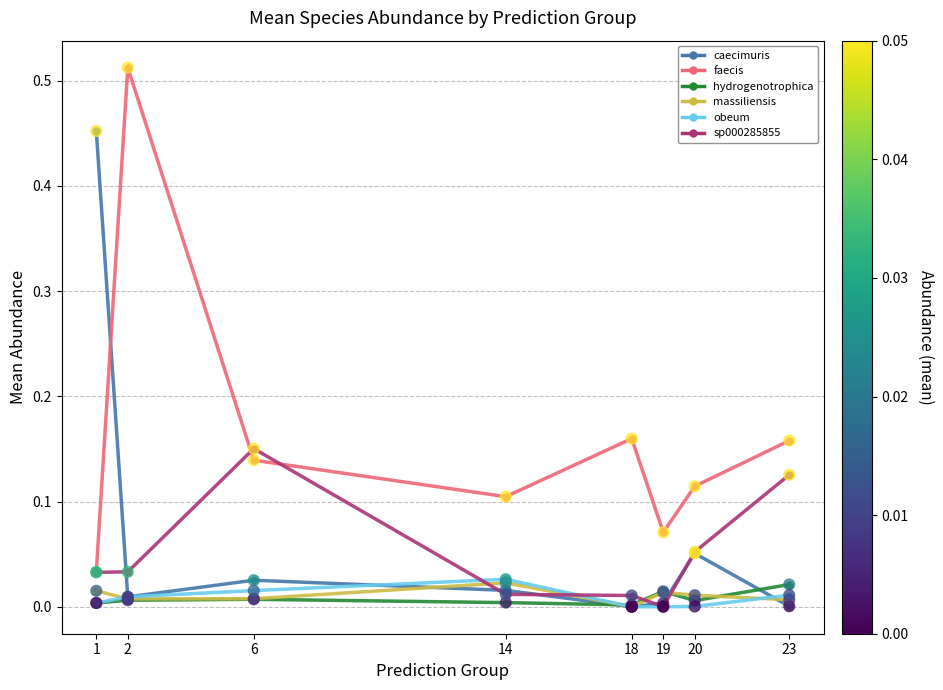

What is the total value across all series at 14?

0.2